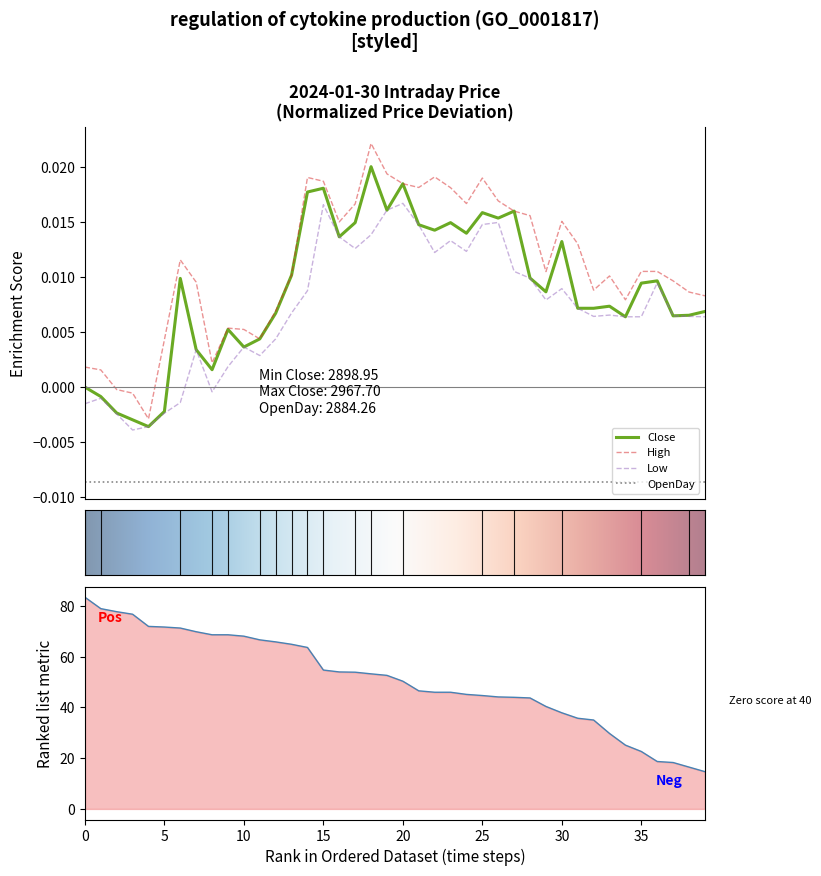

True or false: High and OpenDay cross at least once.

False